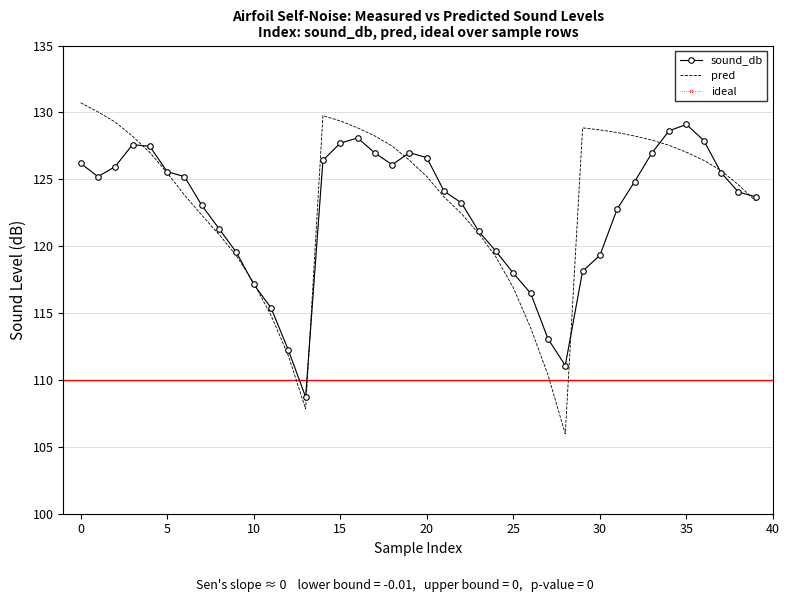

Which series has the largest total across all categories?

pred